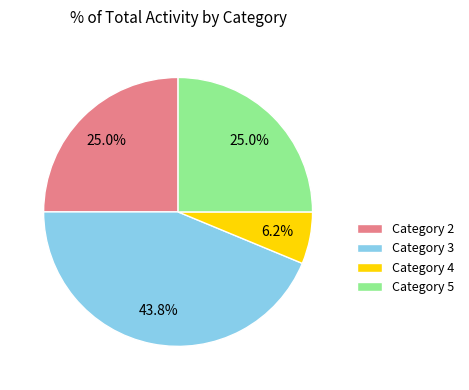

Between Category 5 and Category 4, which is larger?

Category 5